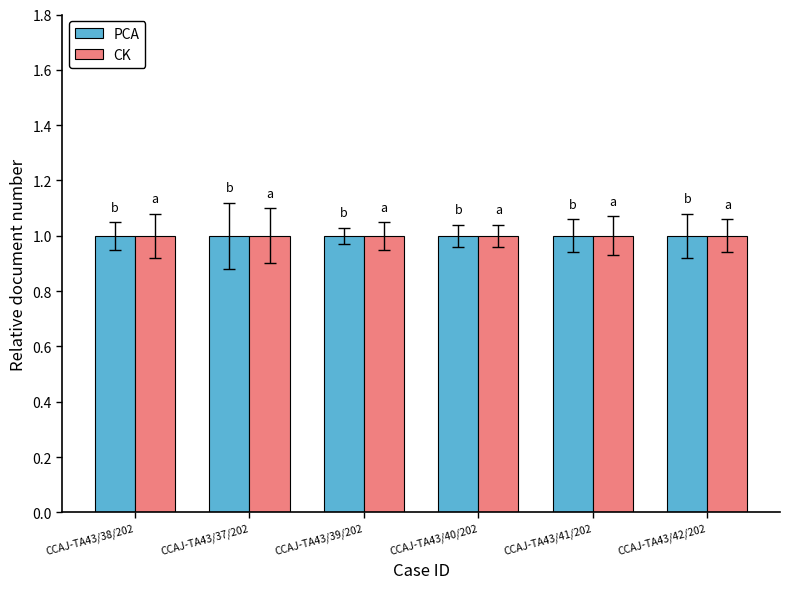

What is the average value of the CK series?

1.0